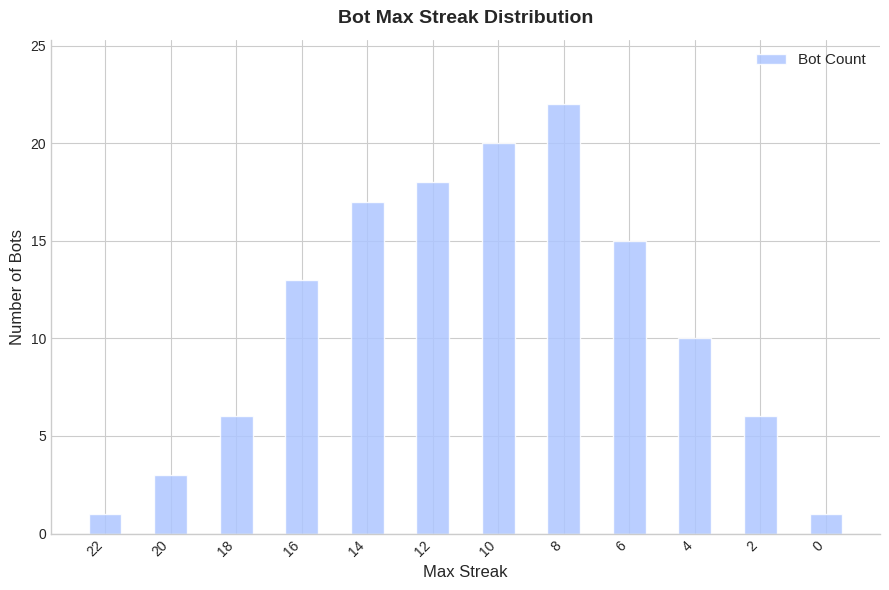

Which has a higher value, 16 or 12?

12